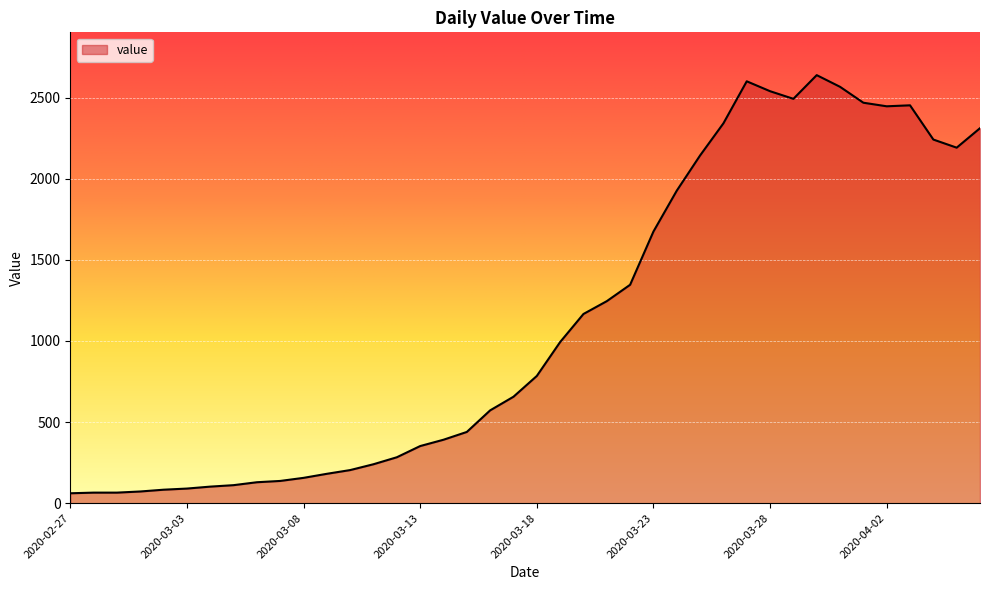

What is the difference between the maximum and minimum values?

2577